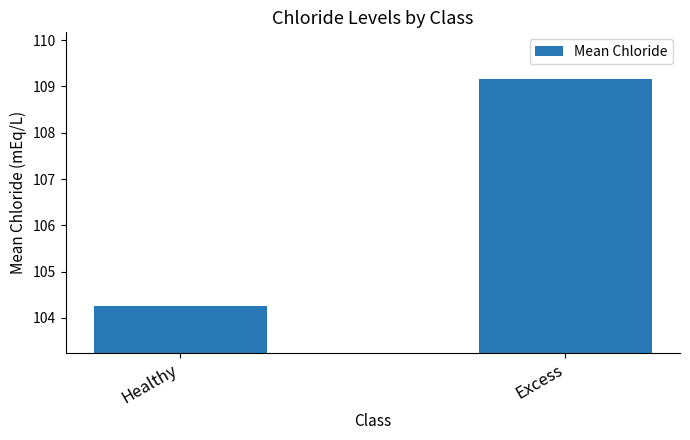

At which category does the chart reach its peak across all series?

Excess